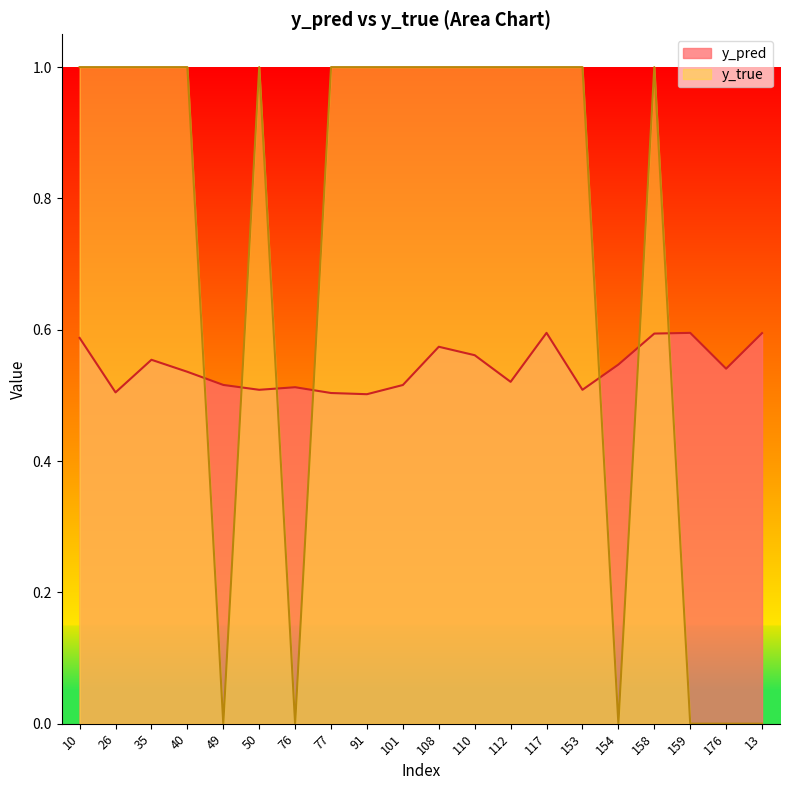

Where is the first local minimum for y_pred?

26